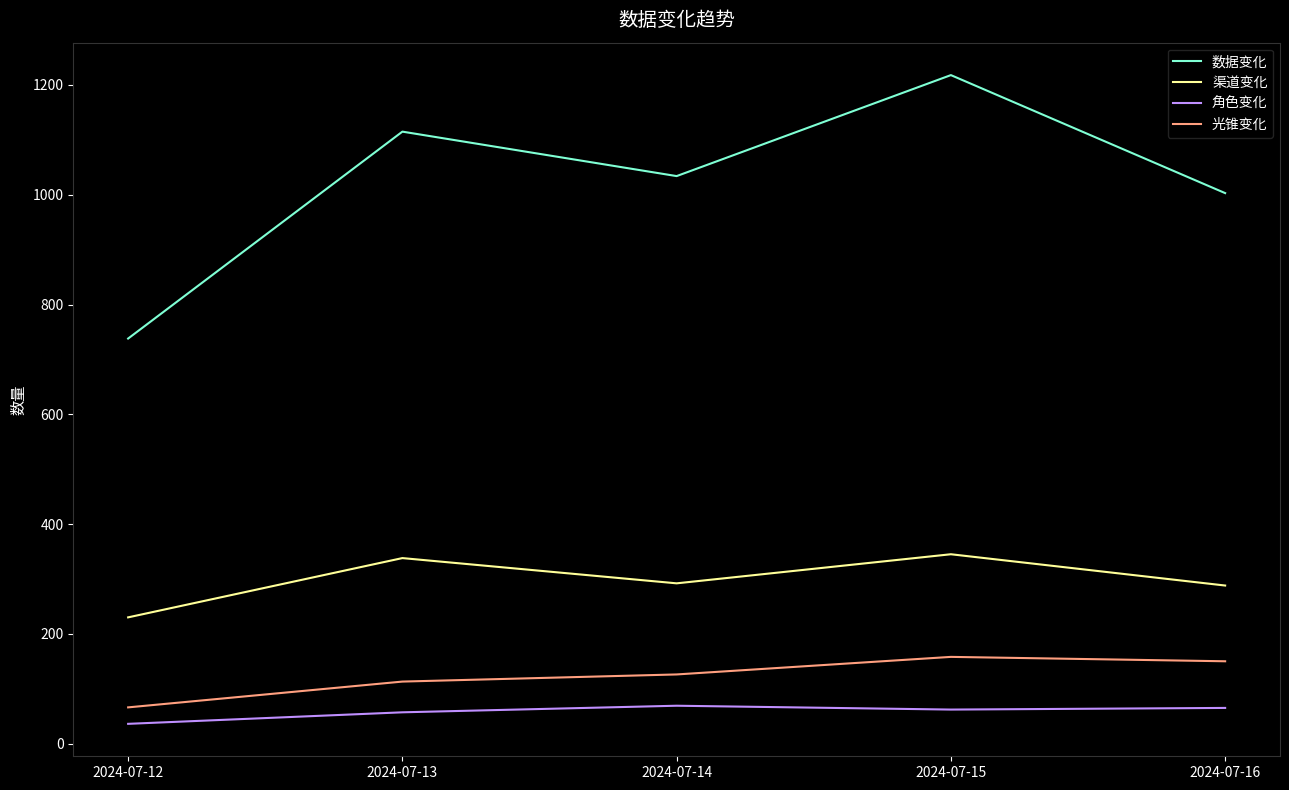

What is the total value across all series at 2024-07-13?

1623